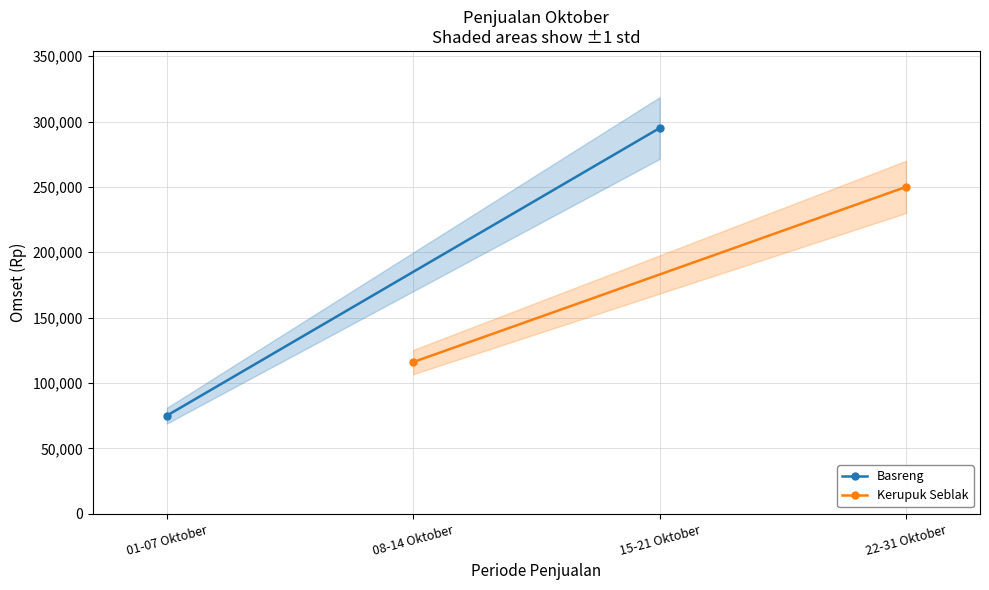

What is the maximum value for Basreng?

295000